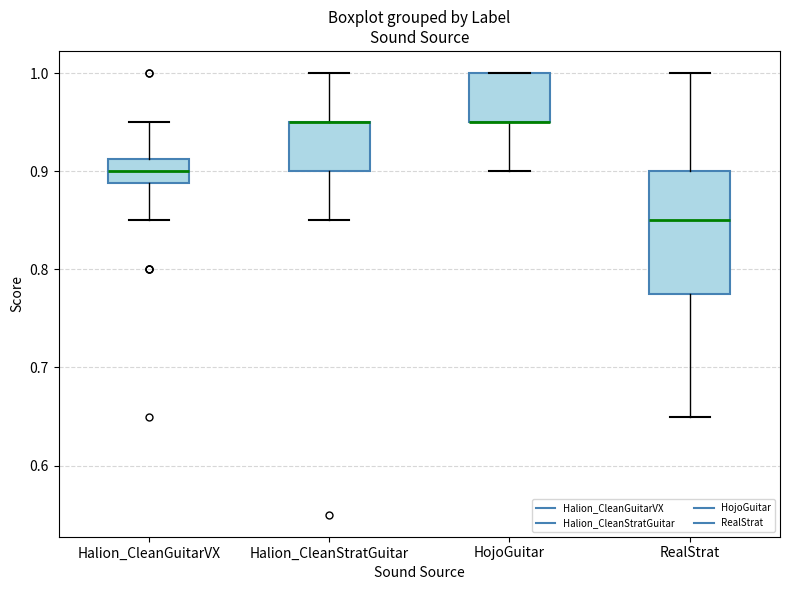

Reading left to right, read every box against the y-axis: the position of its median line, the range the box covers, and the ends of its whiskers. The values are not printed on the chart, so give them approximately, as read against the axis.

Halion_CleanGuitarVX: median 0.90, box 0.89 to 0.91, whiskers 0.85 to 0.95
Halion_CleanStratGuitar: median 0.95 (drawn on the box's upper edge), box 0.90 to 0.95, whiskers 0.85 to 1.00
HojoGuitar: median 0.95 (drawn on the box's lower edge), box 0.95 to 1.00, whiskers 0.90 to 1.00
RealStrat: median 0.85, box 0.78 to 0.90, whiskers 0.65 to 1.00